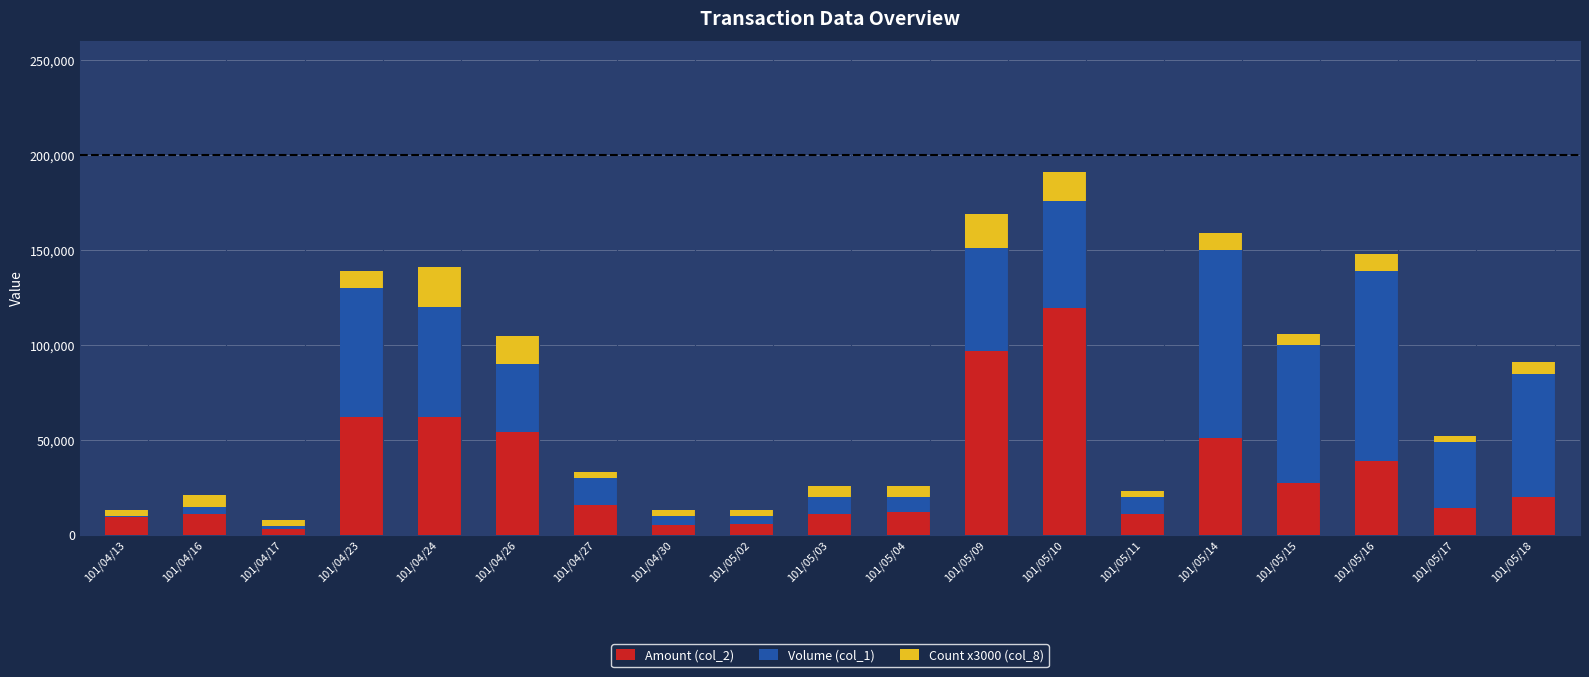

Which category has the highest value in the Amount (col_2) series?

101/05/10